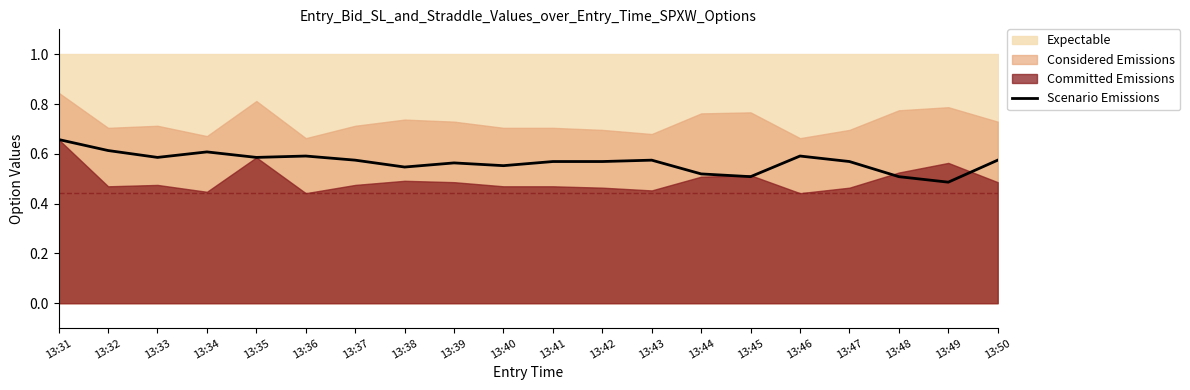

True or false: the data shows 0.3 at 13:39.

False